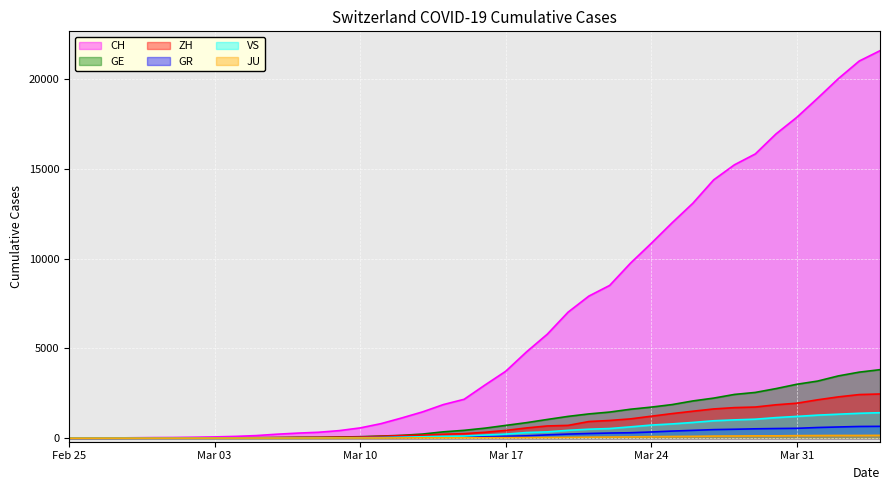

True or false: VS and ZH cross at least once.

False